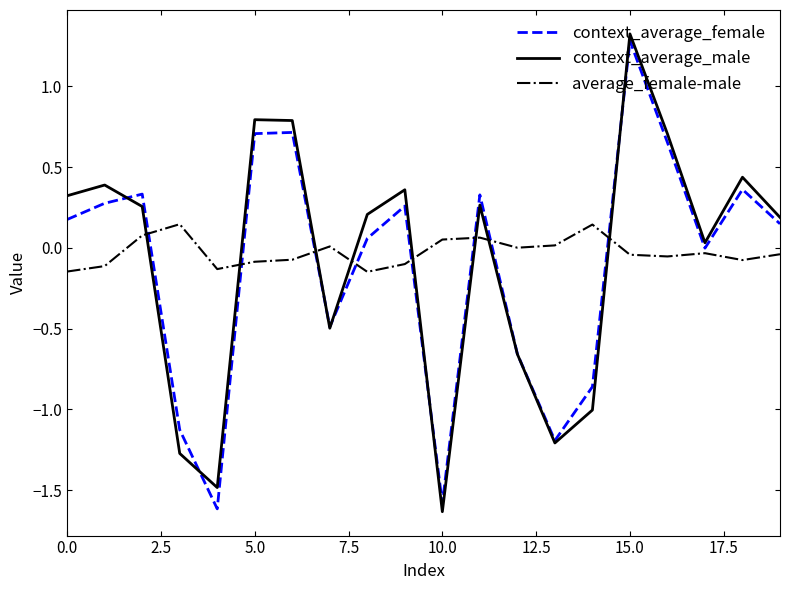

After their last crossing, which series has the higher values: context_average_male or average_female-male?

context_average_male